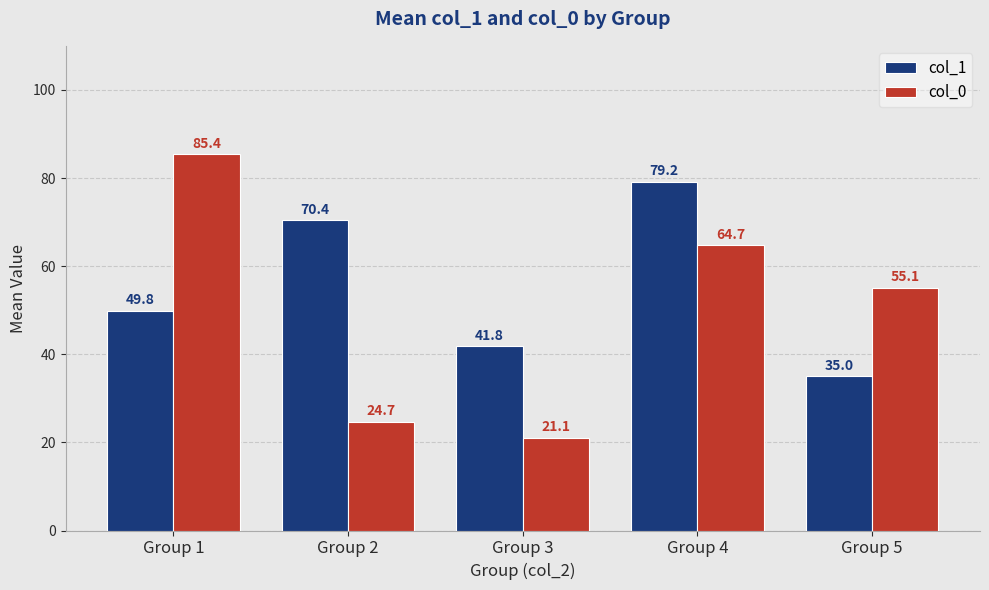

What are all the series names shown in the legend?

col_1, col_0